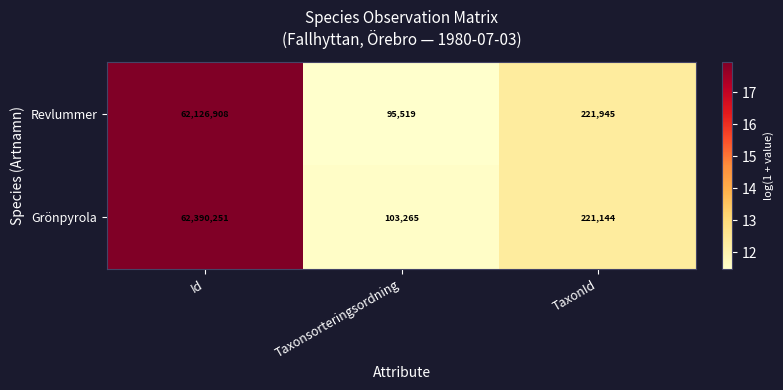

Is it true that Grönpyrola equals 179054 at Taxonsorteringsordning?

False